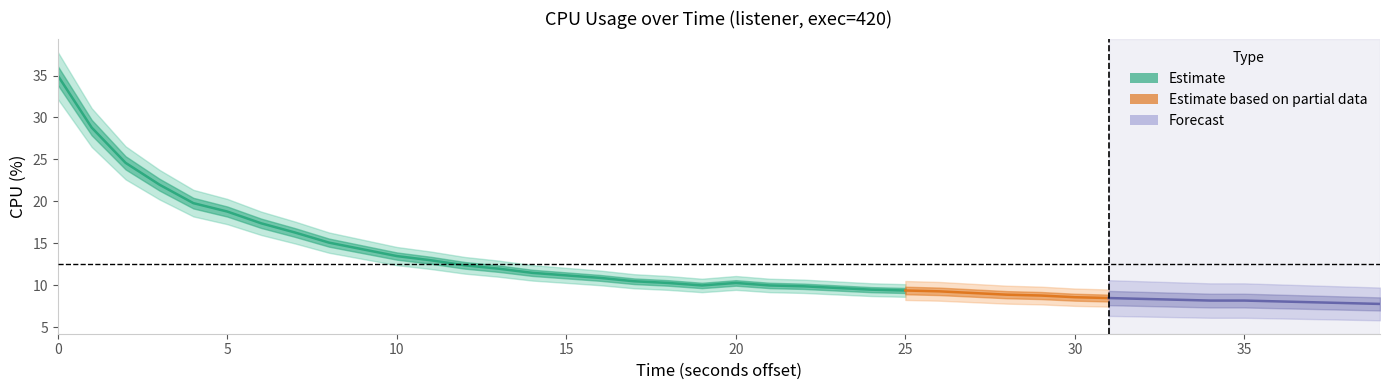

What is the change in value from 2 to 14?

-13.1